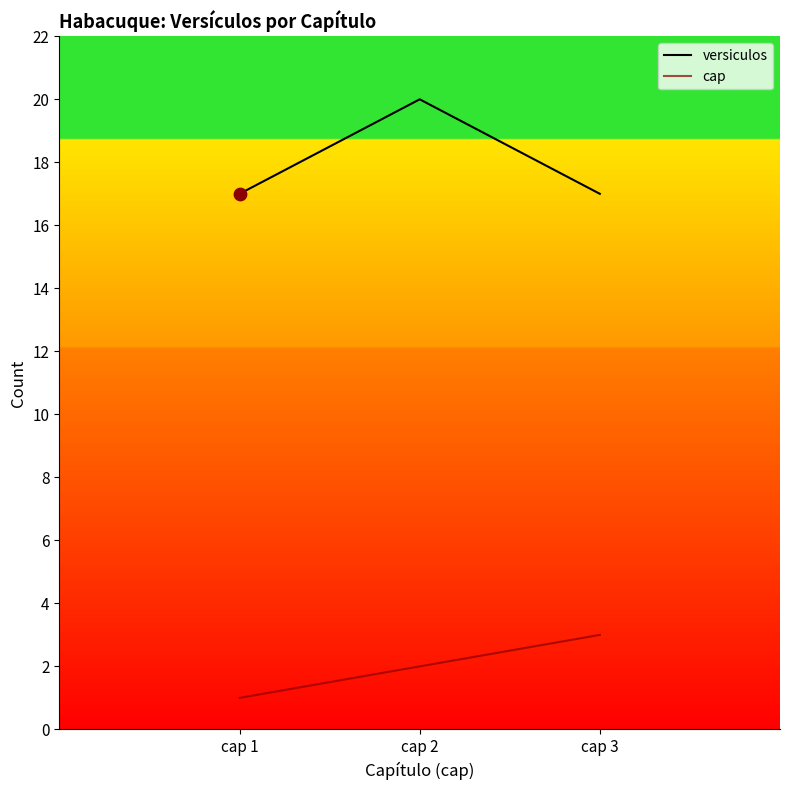

What is the total value across all series at cap 3?

20